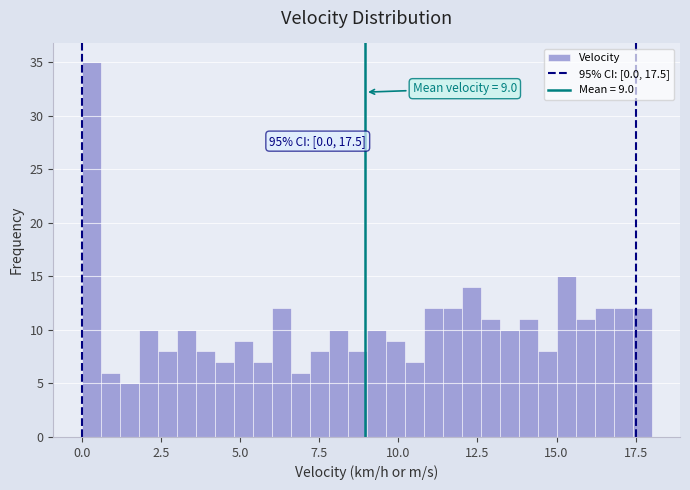

Around what value on the x-axis is the tallest bar? Give the approximate position of its centre, as read against the axis.

0.5